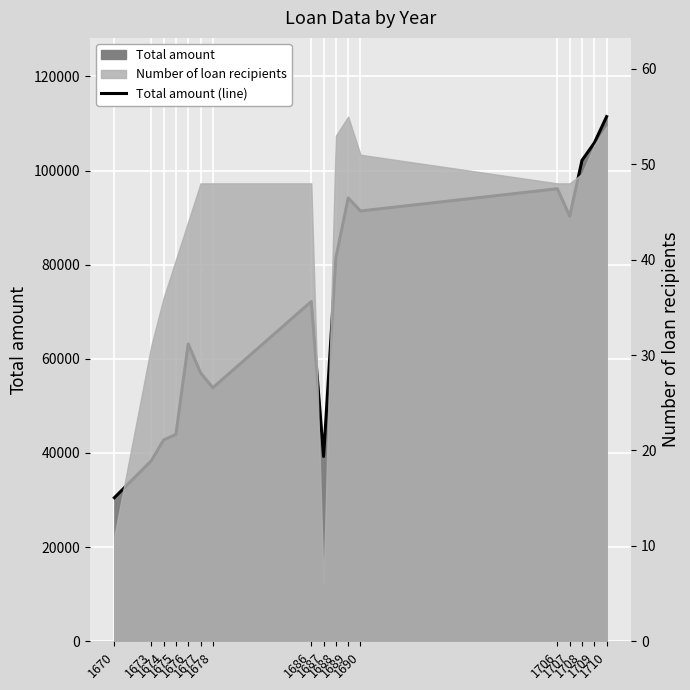

What is the smallest value displayed?

30504